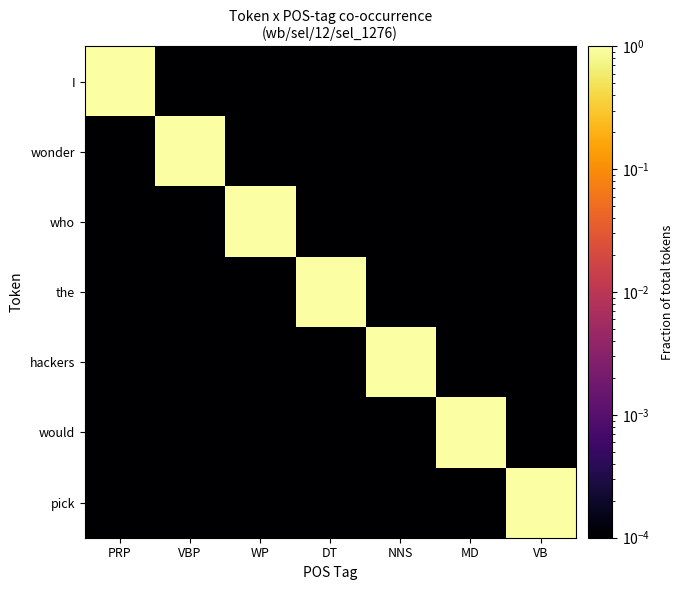

Reading right to left, list all the values displayed in this chart.

I: VB=0.0	MD=0.0	NNS=0.0	DT=0.0	WP=0.0	VBP=0.0	PRP=1.0
wonder: VB=0.0	MD=0.0	NNS=0.0	DT=0.0	WP=0.0	VBP=1.0	PRP=0.0
who: VB=0.0	MD=0.0	NNS=0.0	DT=0.0	WP=1.0	VBP=0.0	PRP=0.0
the: VB=0.0	MD=0.0	NNS=0.0	DT=1.0	WP=0.0	VBP=0.0	PRP=0.0
hackers: VB=0.0	MD=0.0	NNS=1.0	DT=0.0	WP=0.0	VBP=0.0	PRP=0.0
would: VB=0.0	MD=1.0	NNS=0.0	DT=0.0	WP=0.0	VBP=0.0	PRP=0.0
pick: VB=1.0	MD=0.0	NNS=0.0	DT=0.0	WP=0.0	VBP=0.0	PRP=0.0